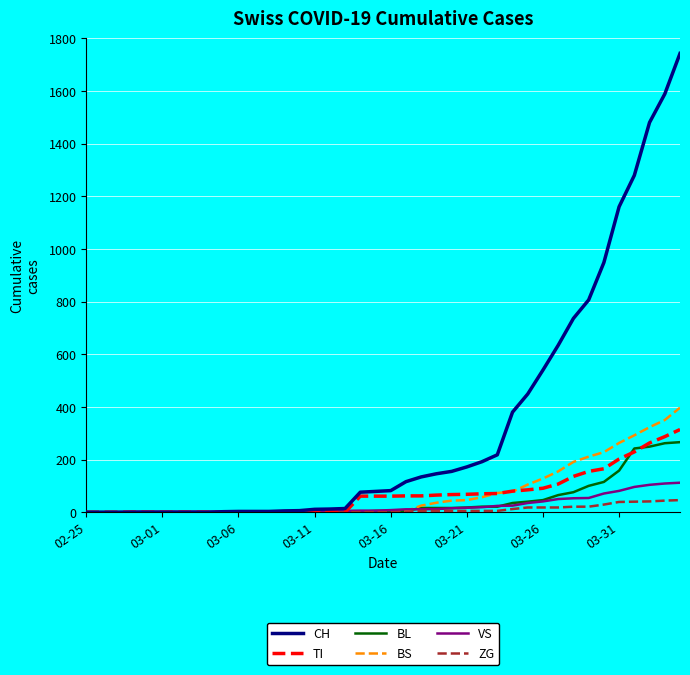

What is the greatest value displayed?

1742